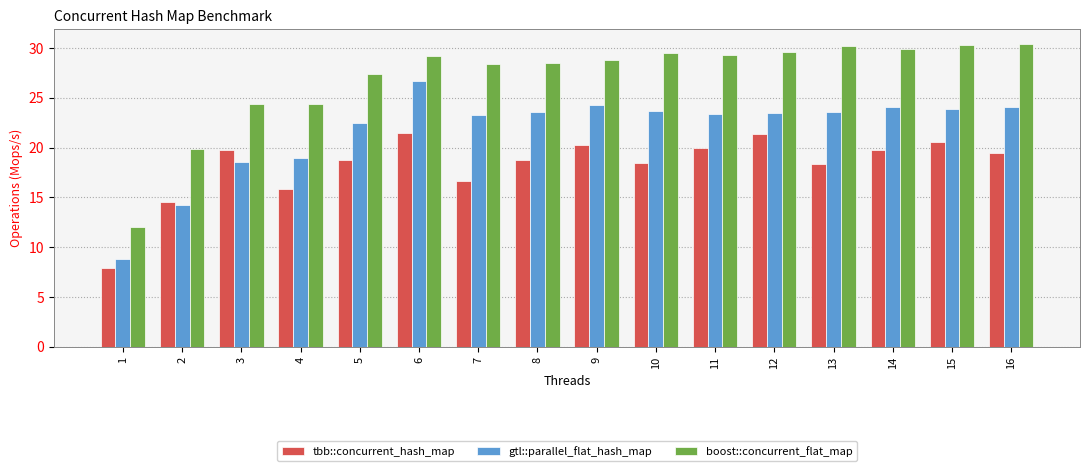

What is the sum of the boost::concurrent_flat_map values at 15 and 5?

57.8